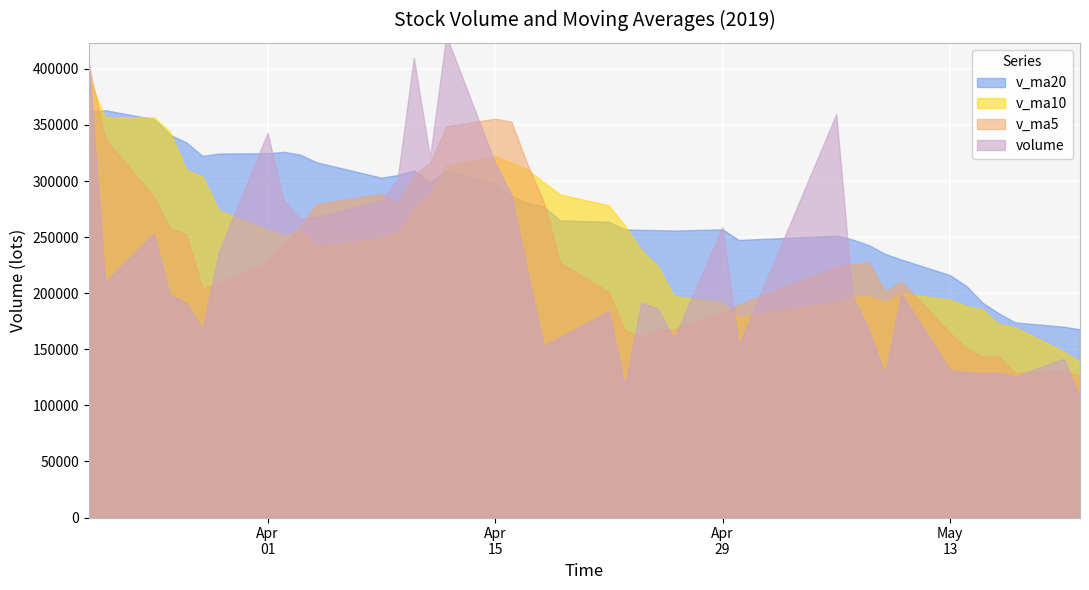

Is it true that volume equals 342956.5 at 32?

True